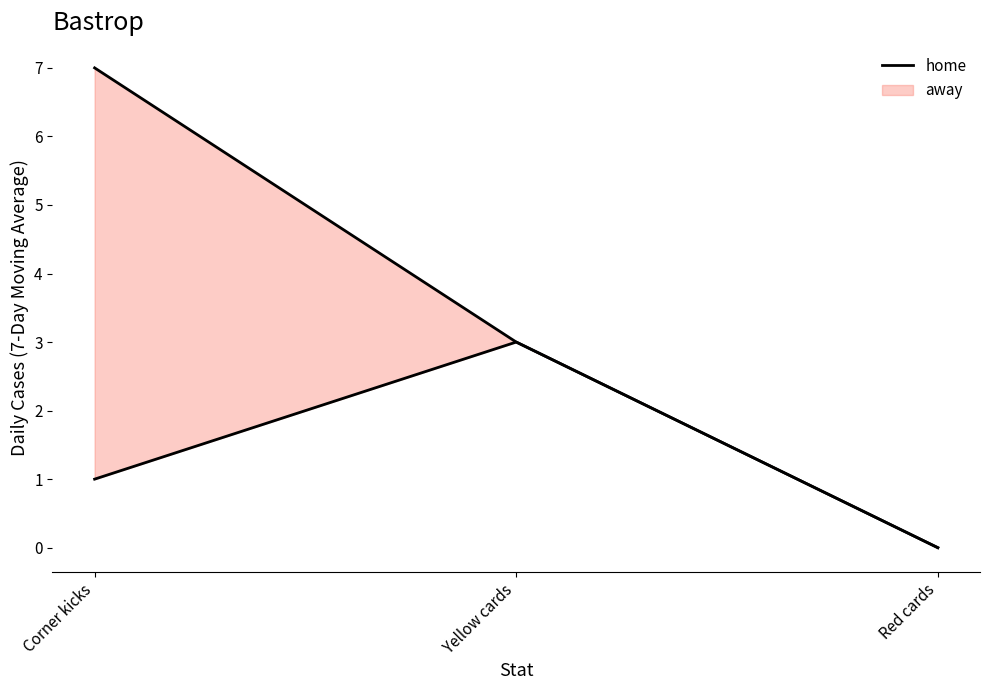

List the labels in order of value, largest first.

Yellow cards, Corner kicks, Red cards